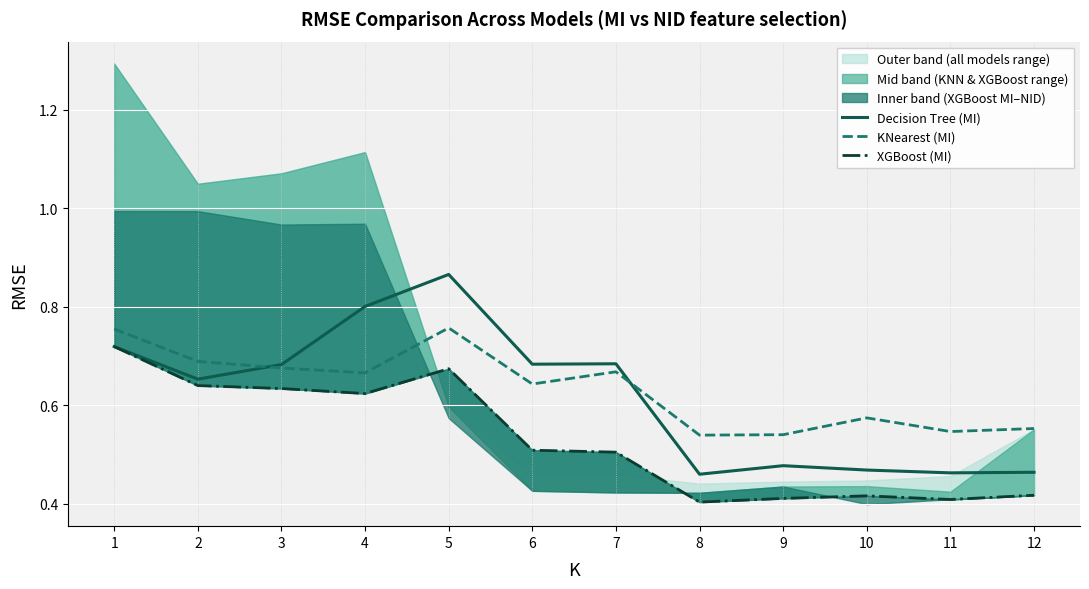

What is the difference between the highest and lowest values at 6?

0.2